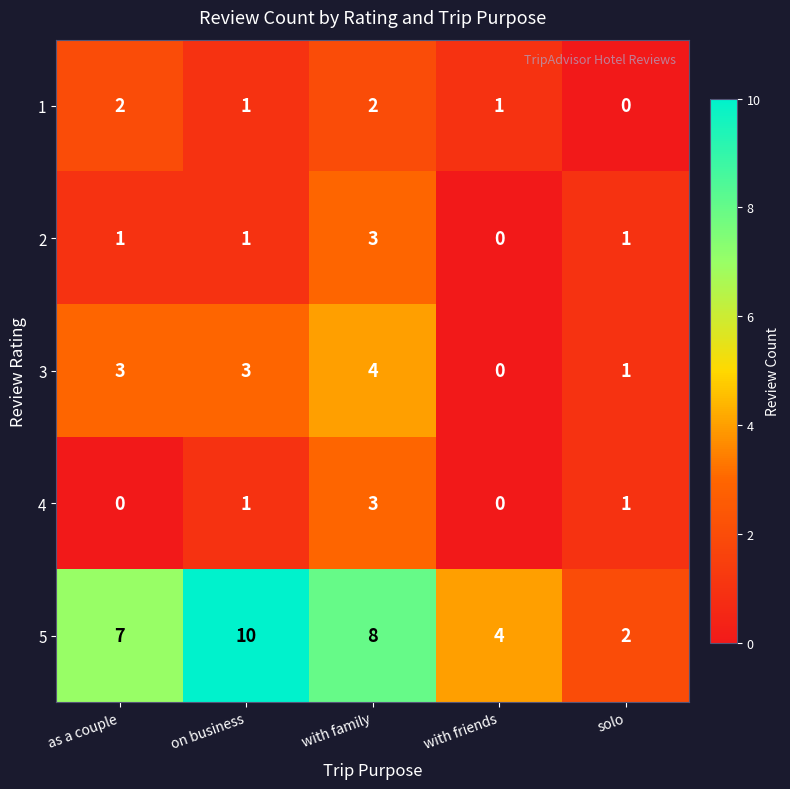

What is the greatest value displayed?

10